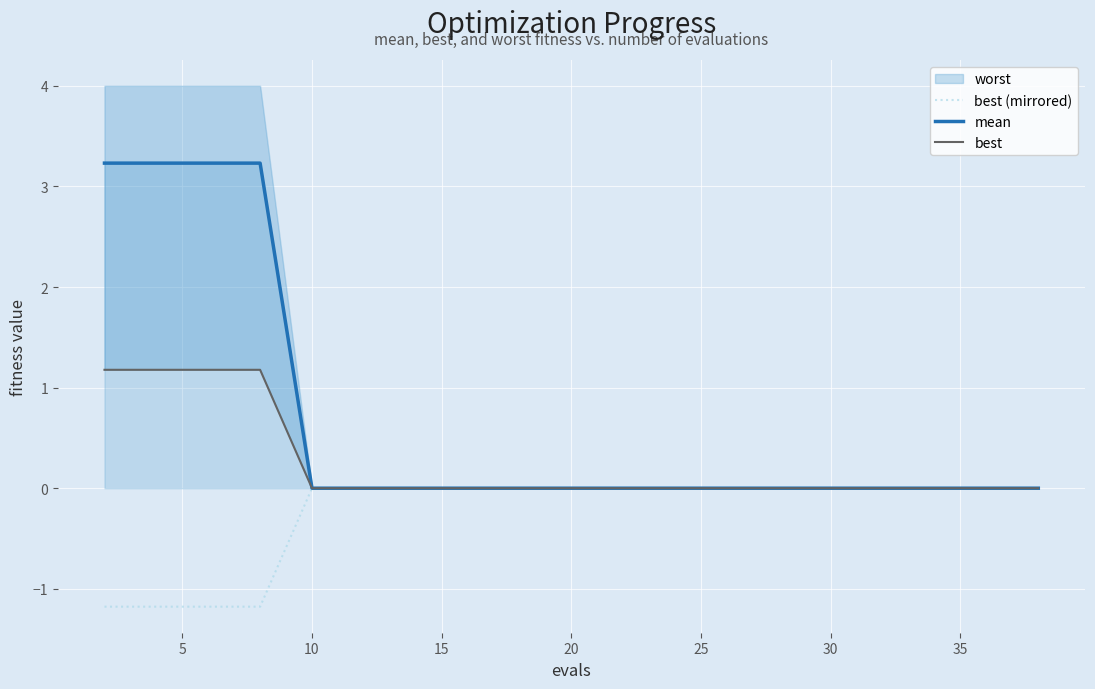

What is the lowest value of the best (mirrored) series?

-1.2